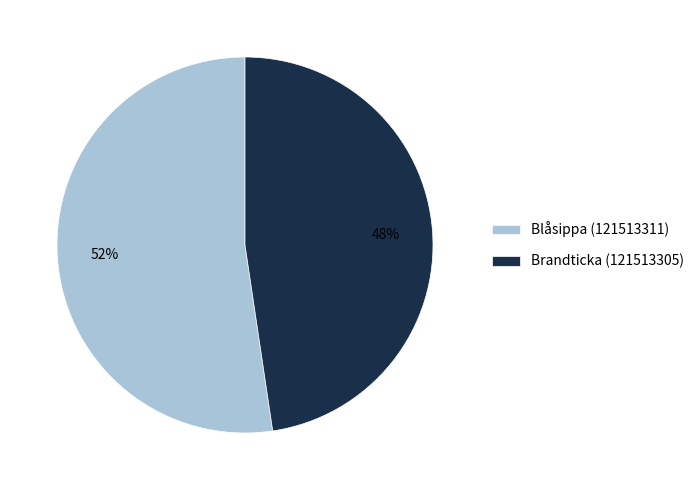

Count the number of slices in the pie.

2